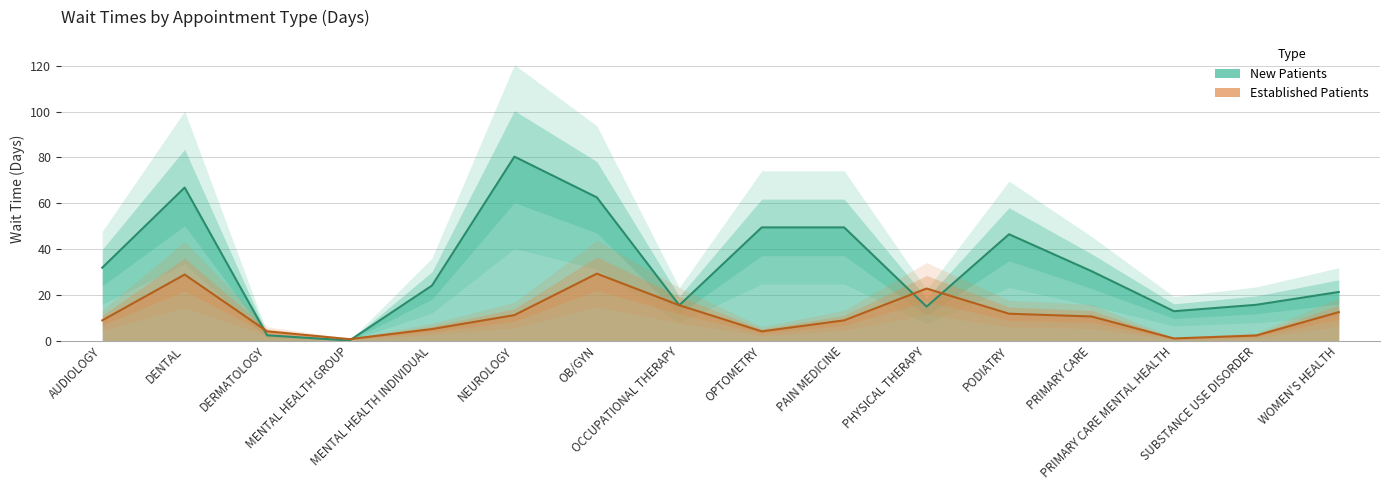

How many times do EstablishedPatients and NewPatients cross each other?

4